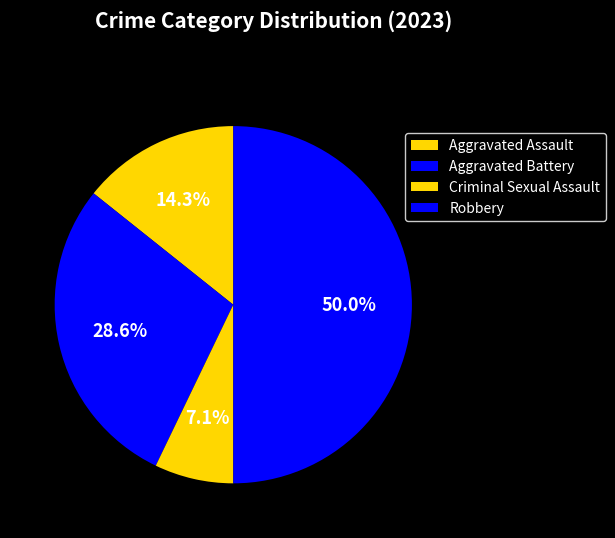

How many segments does this pie chart have?

4